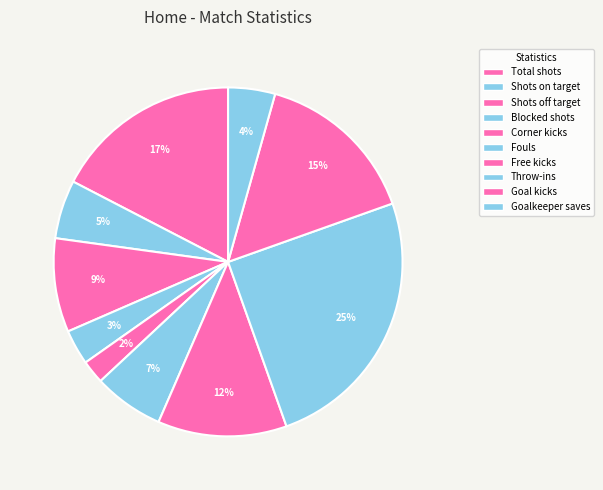

Is it true that Free kicks is 12% of the pie?

True